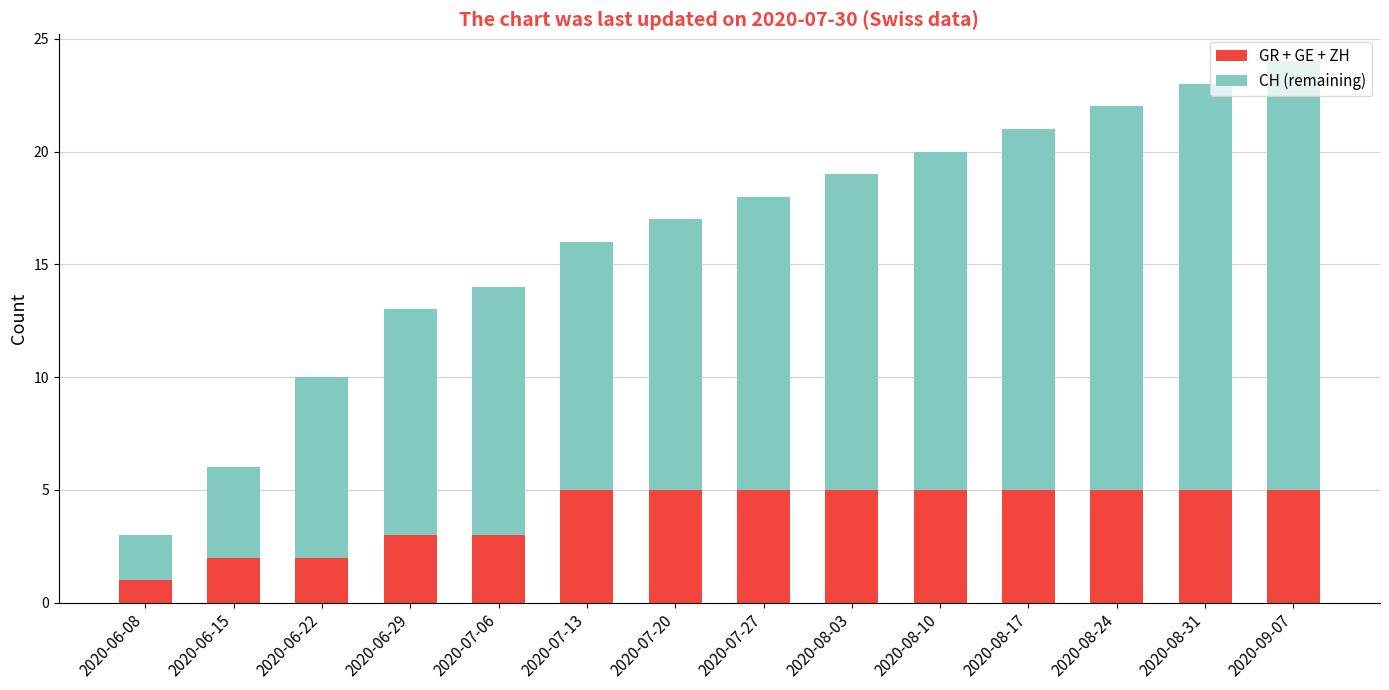

The GR + GE + ZH series shows 1 at 2020-06-08. True or false?

True